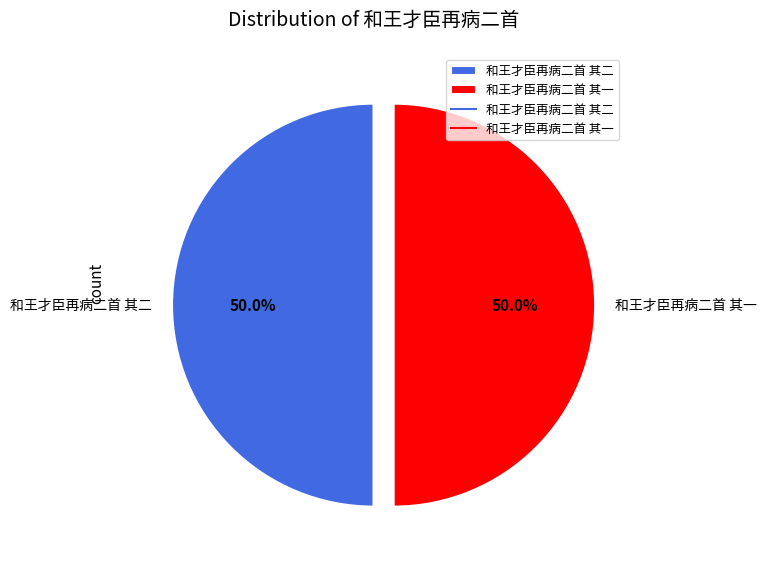

To the nearest percent, what percentage of the pie is 和王才臣再病二首 其二?

50%